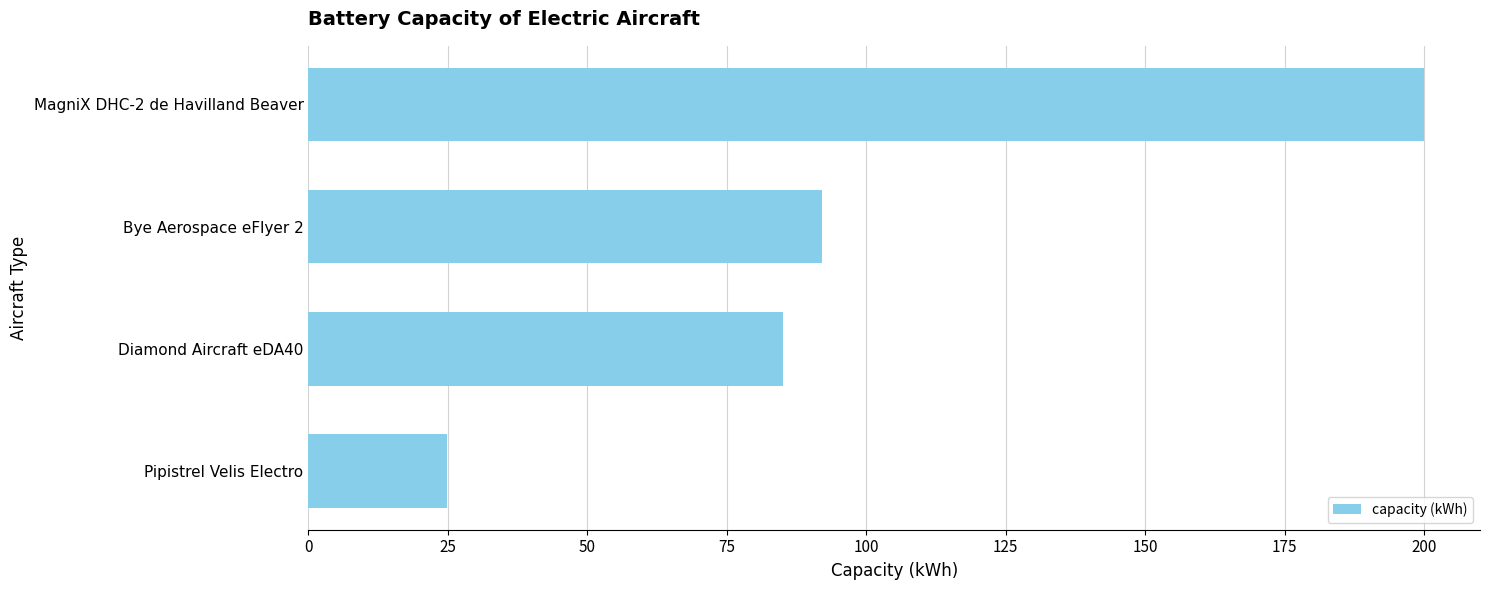

Rank the categories by value from lowest to highest.

Pipistrel Velis Electro, Diamond Aircraft eDA40, Bye Aerospace eFlyer 2, MagniX DHC-2 de Havilland Beaver